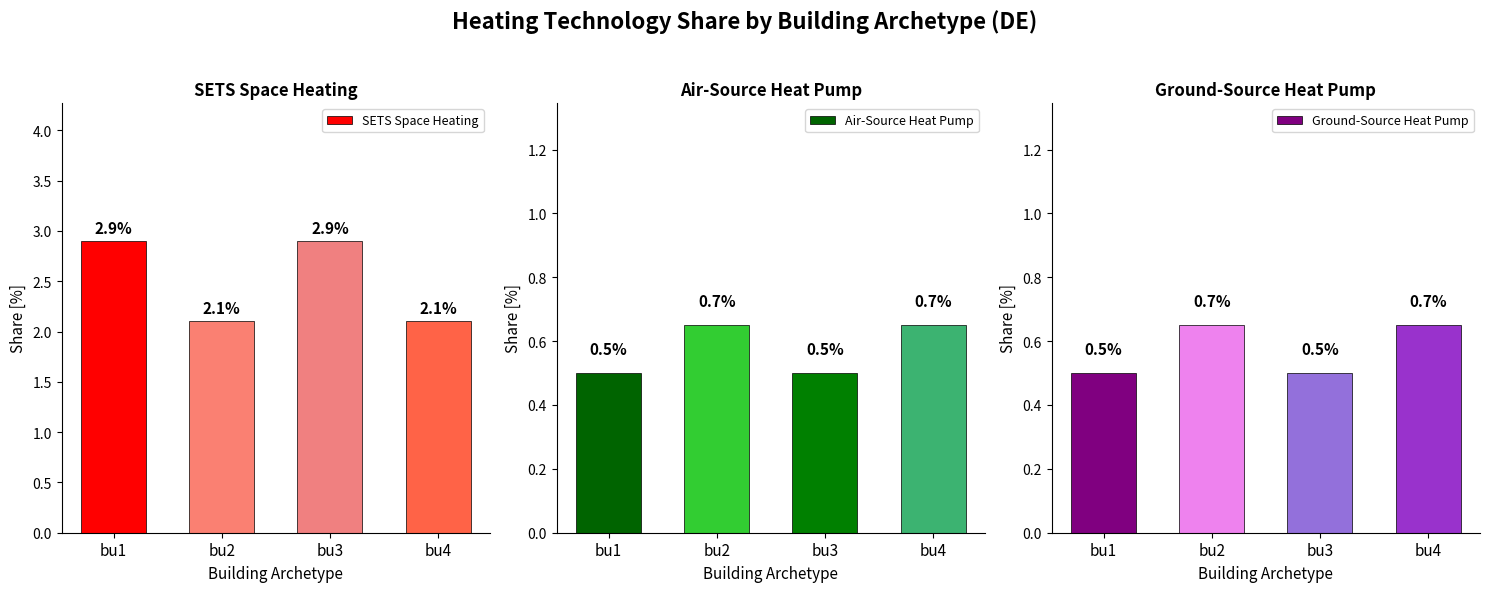

How many groups of bars are there?

4